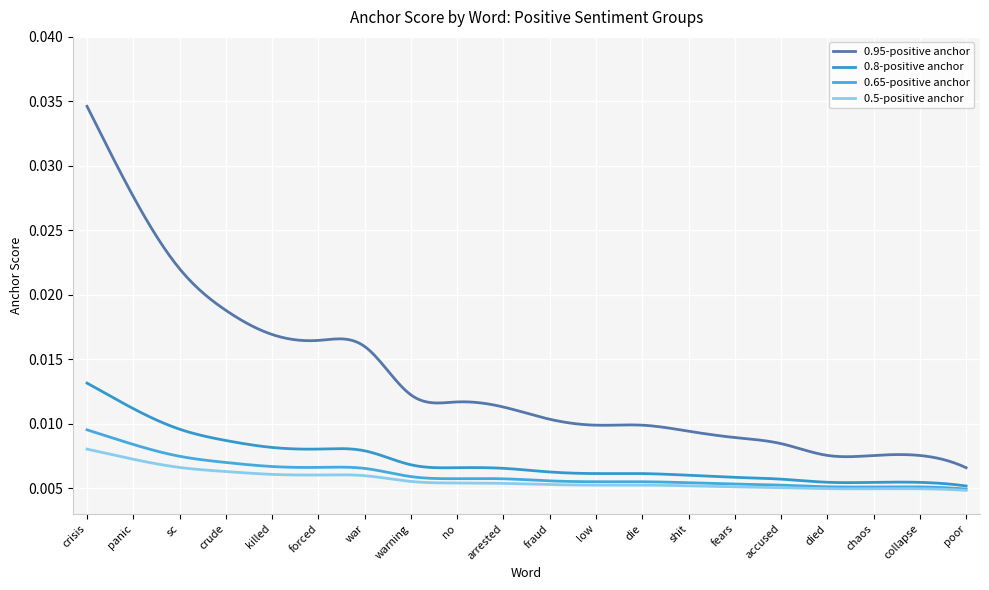

Which label corresponds to the smallest value in the chart?

poor